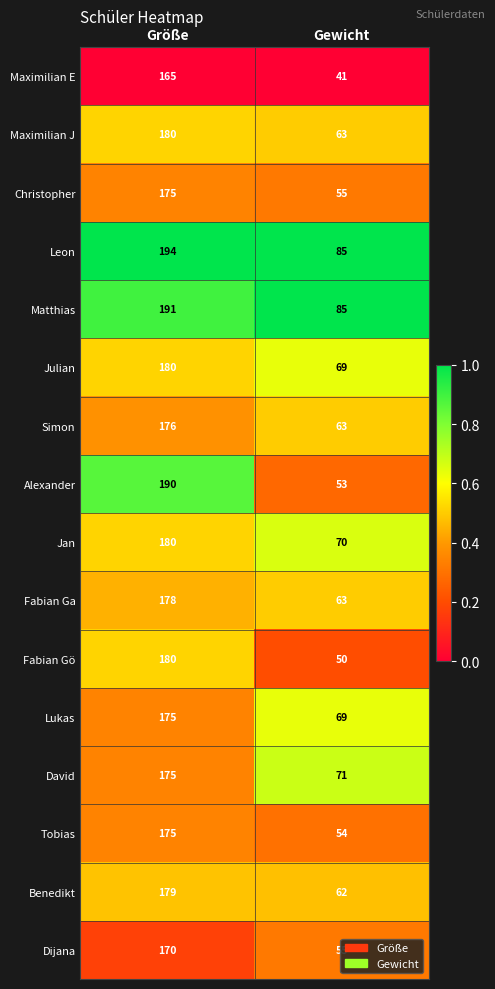

Which series has the largest range (max minus min)?

Alexander